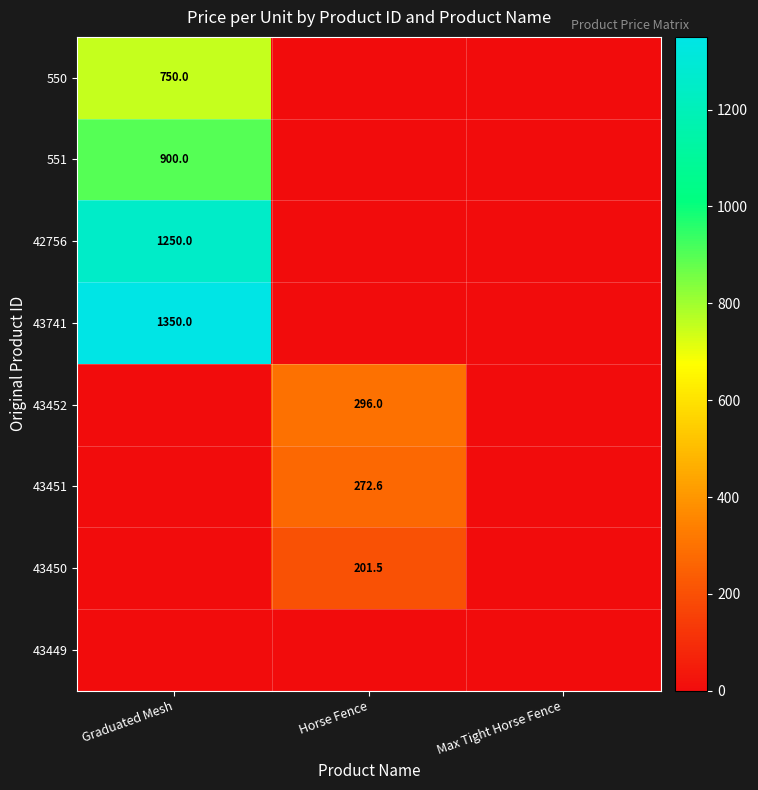

The 550 series shows 1080.0 at Graduated Mesh. True or false?

False